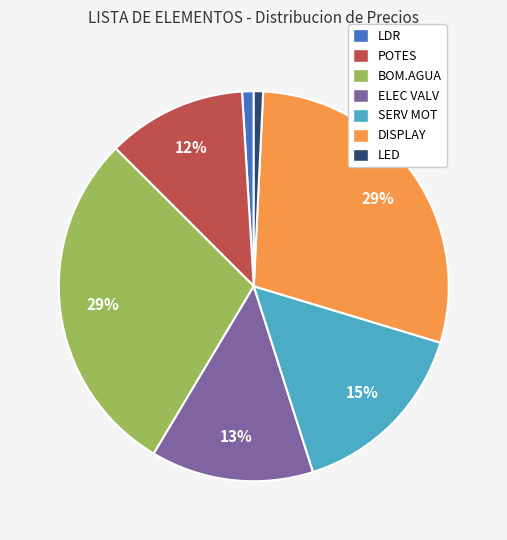

The ELEC VALV slice represents 2% of the pie. True or false?

False